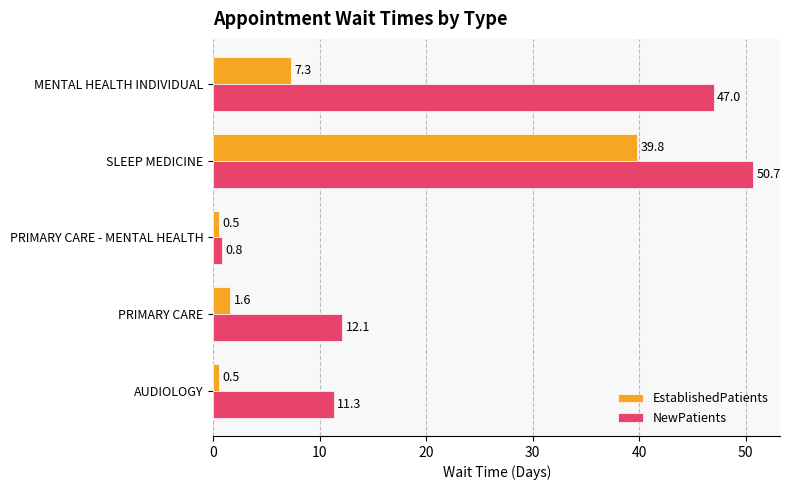

What is the smallest value displayed?

0.5